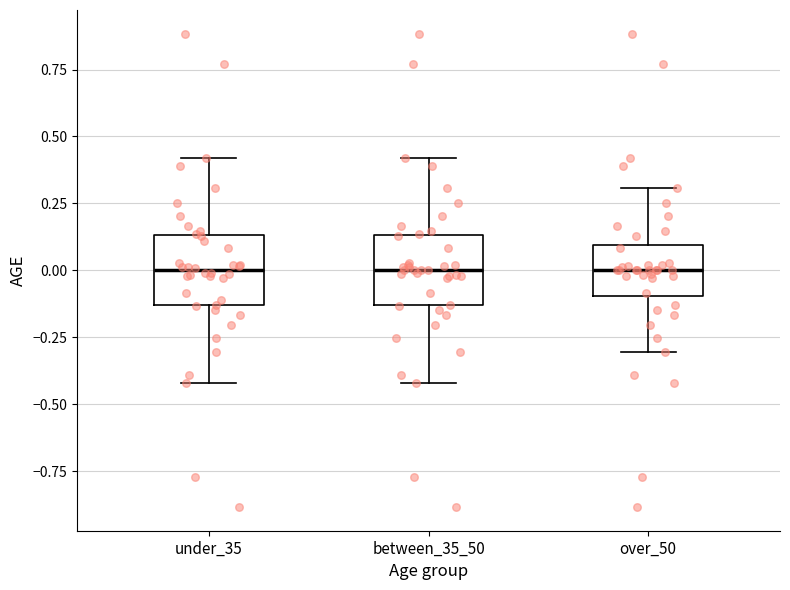

Reading left to right, read every box against the y-axis: the position of its median line, the range the box covers, and the ends of its whiskers. The values are not printed on the chart, so give them approximately, as read against the axis.

under_35: median 0.00, box -0.15 to 0.15, whiskers -0.40 to 0.40
between_35_50: median 0.00, box -0.15 to 0.15, whiskers -0.40 to 0.40
over_50: median 0.00, box -0.10 to 0.10, whiskers -0.30 to 0.30